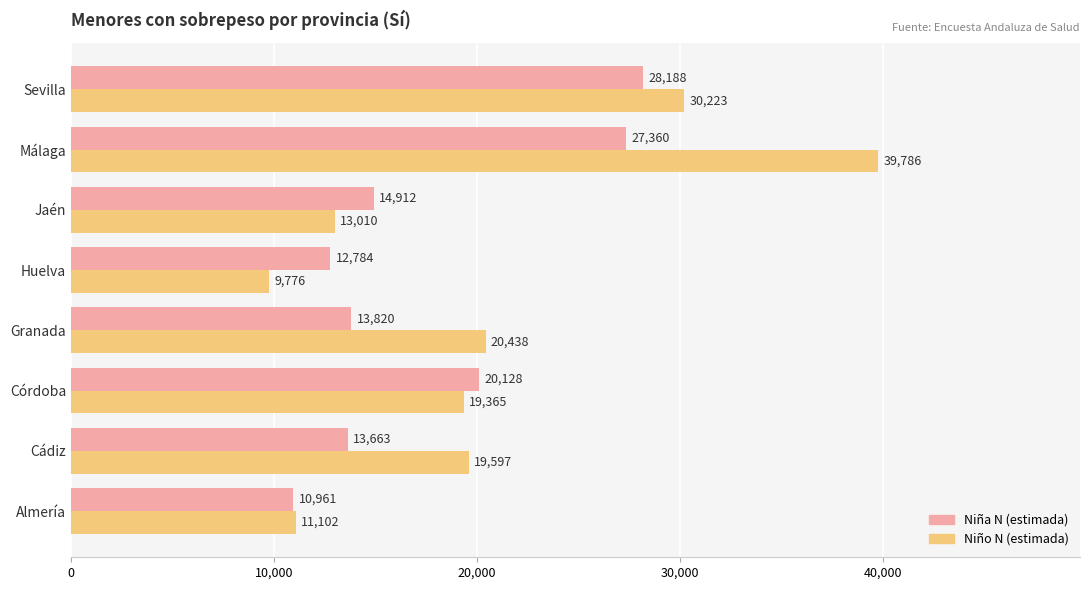

Is it true that Niño N (estimada) equals 15744 at Almería?

False